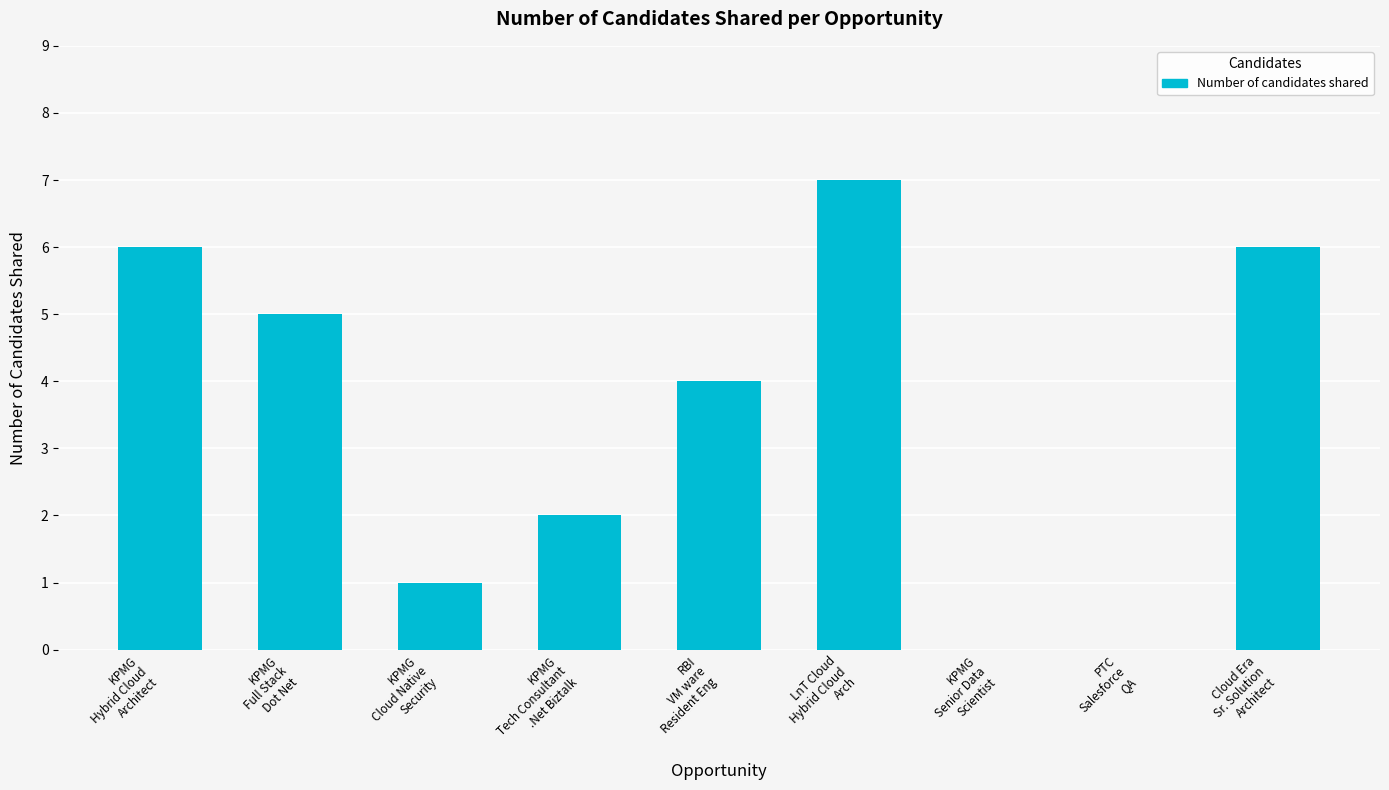

What is the sum of all values?

31